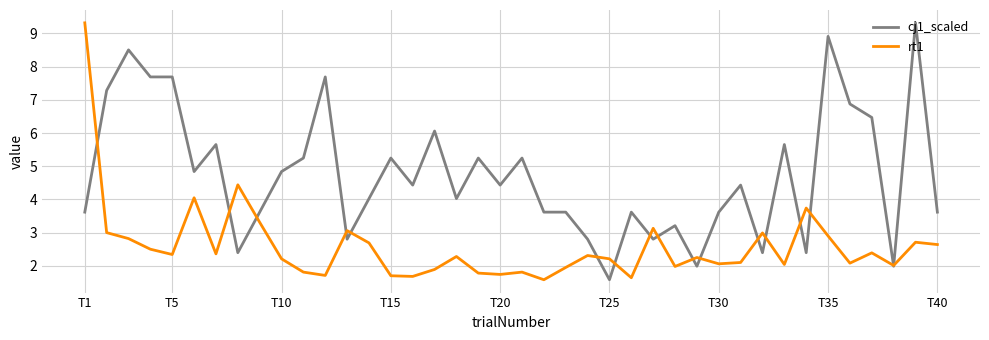

How many interior local peaks does the rt1 series have?

12